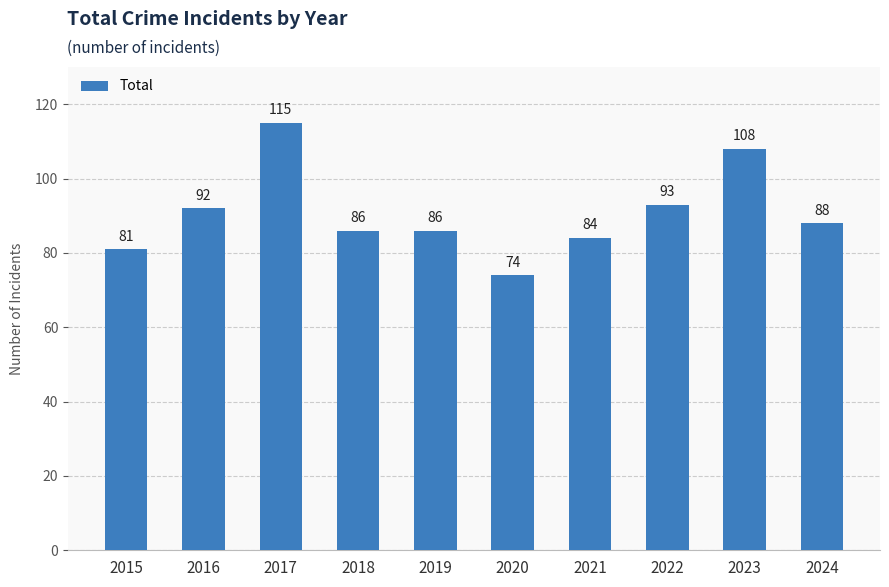

What is the value of the 10th bar from the left?

88